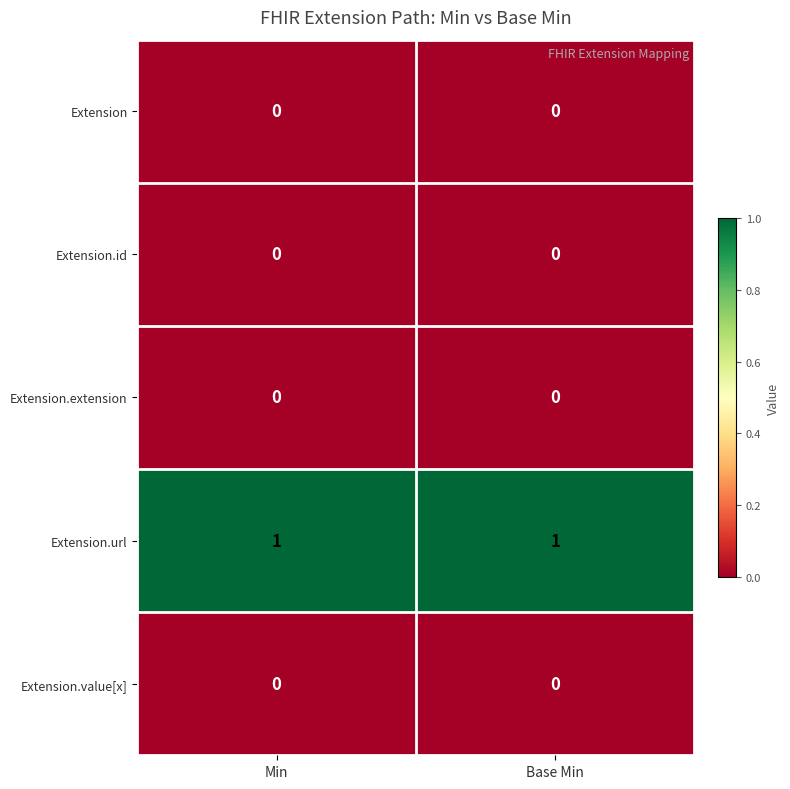

Which series has the largest total across all categories?

Extension.url